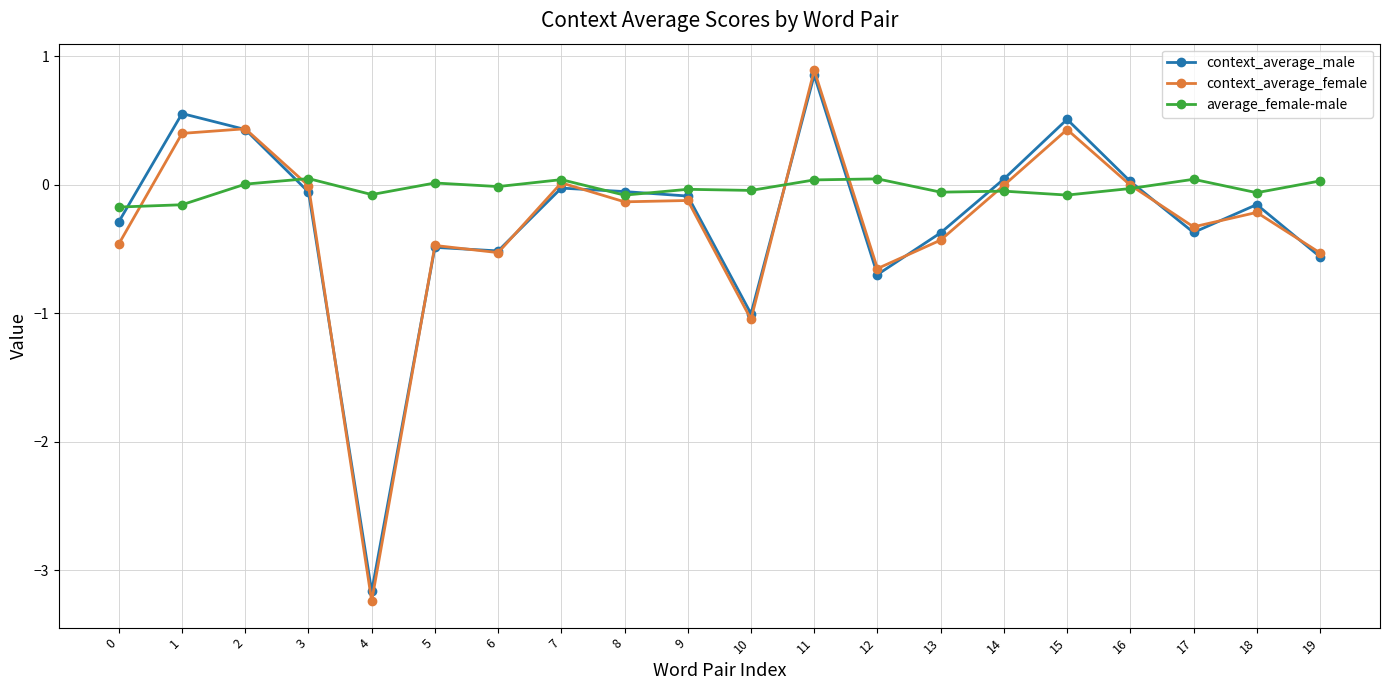

Where is context_average_female nearest to the value -1?

10